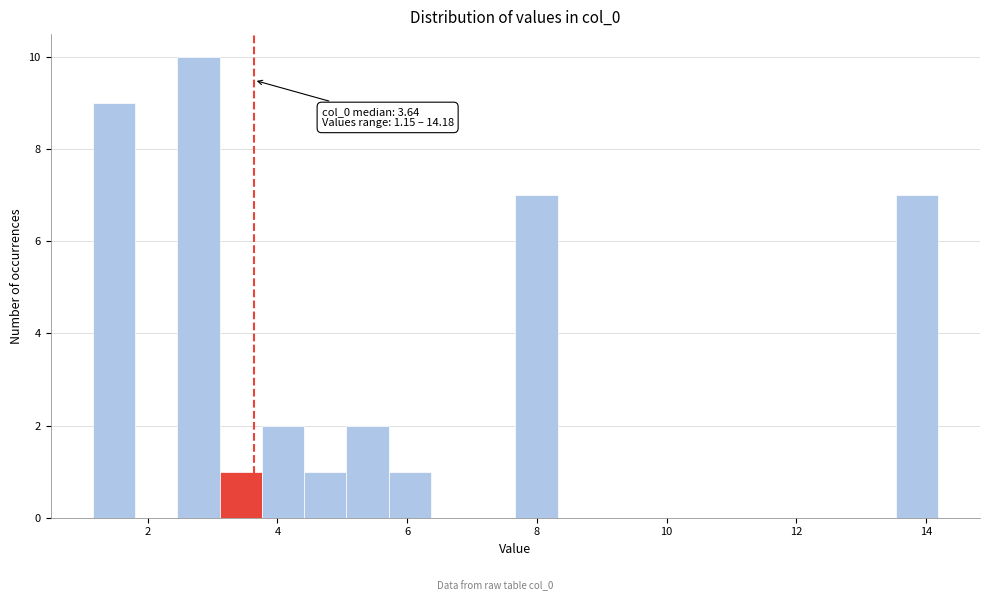

Around what value on the x-axis is the tallest bar? Give the approximate position of its centre, as read against the axis.

2.8